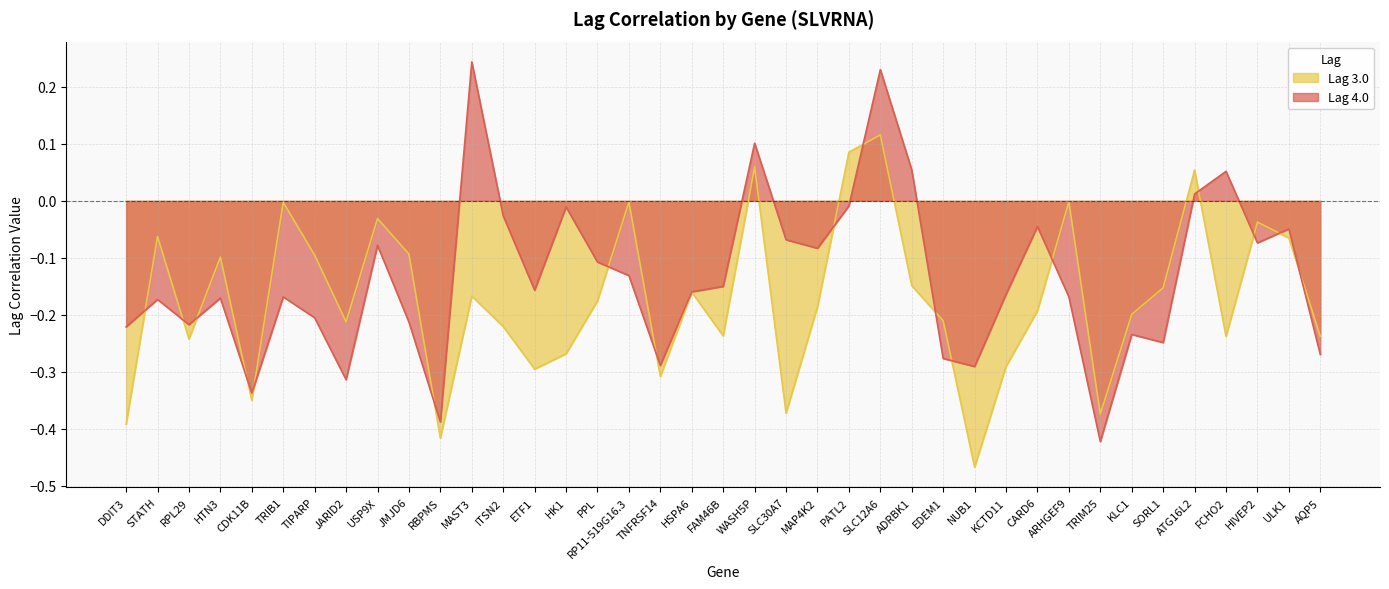

Which category has the lowest value in the Lag 3.0 series?

NUB1